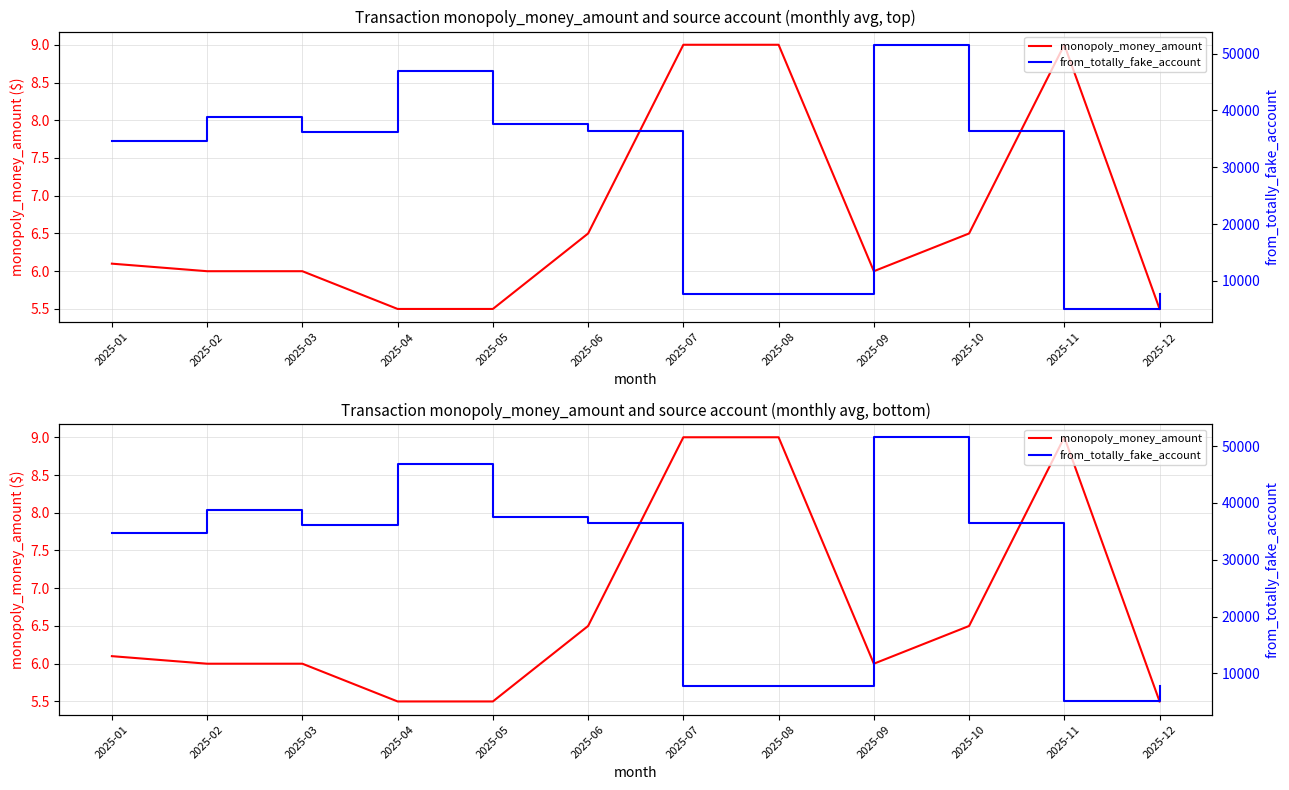

What is the total value across all series at 2025-07?

7699.0